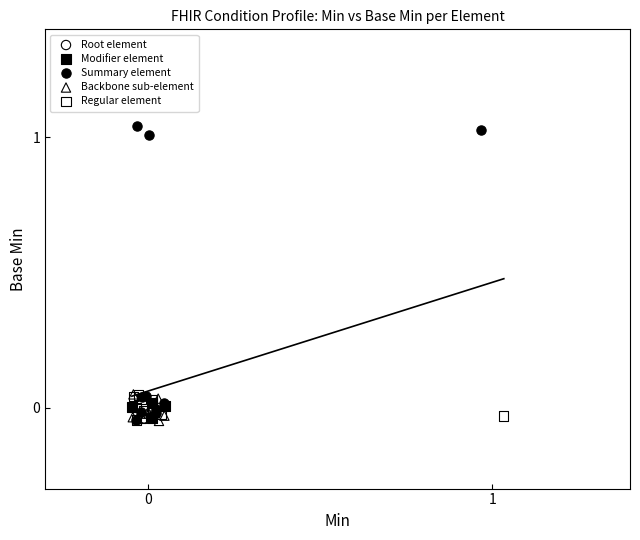

What are all the series names shown in the legend?

Root element, Modifier element, Summary element, Backbone sub-element, Regular element